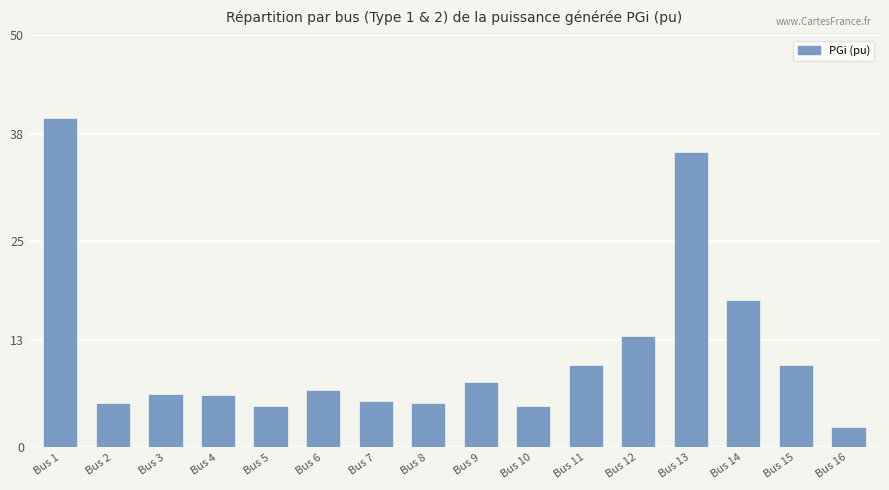

What is the sum of the values at Bus 14 and Bus 9?

25.9